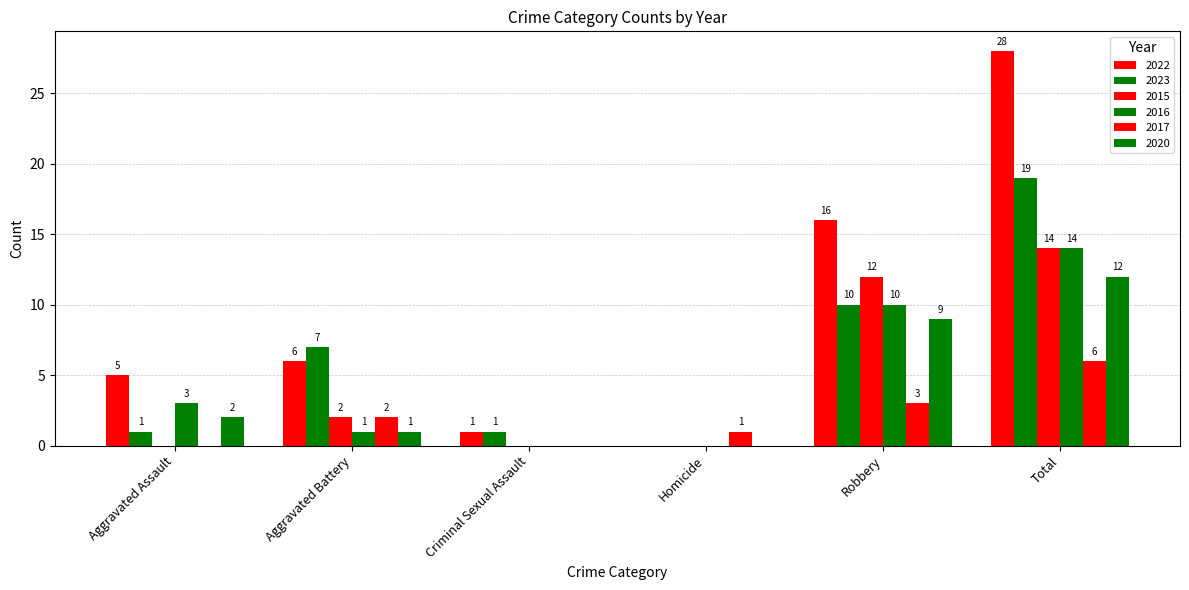

What position from the right is Robbery?

2